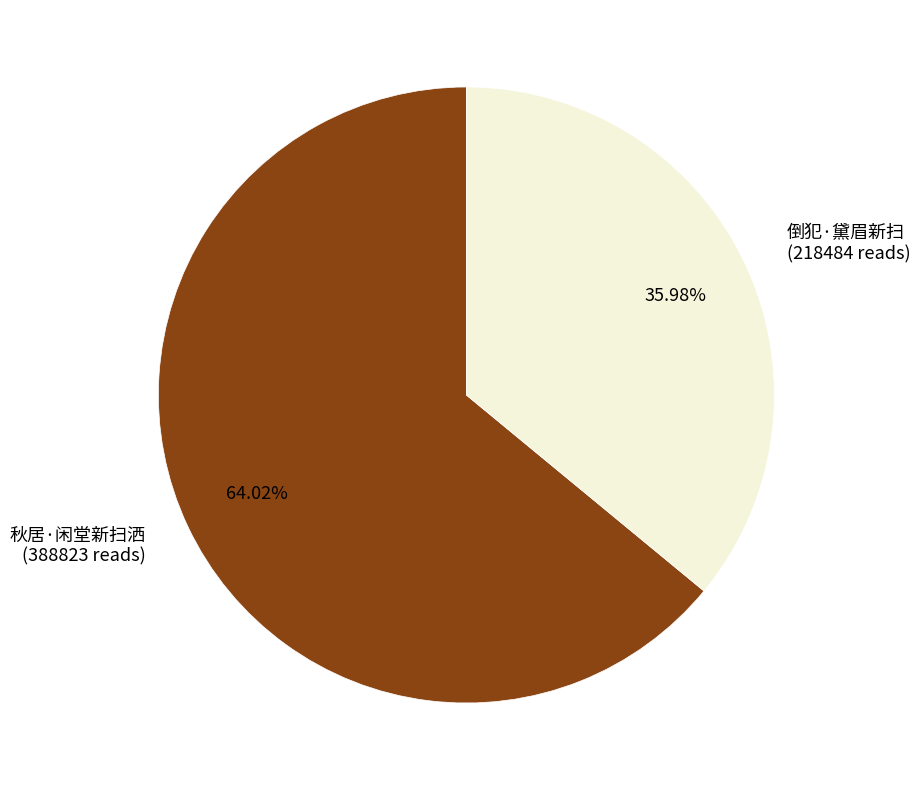

To the nearest percent, what is the average slice percentage?

50%